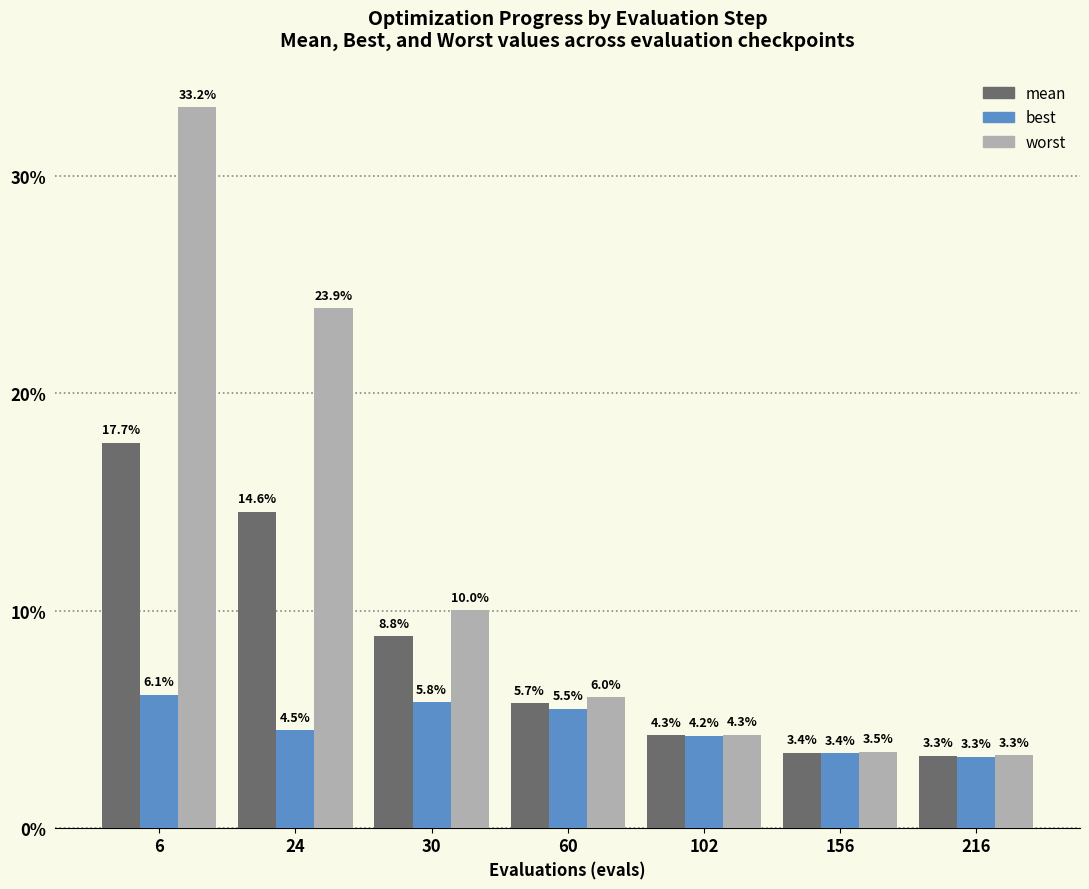

Does the chart contain stacked bars?

No